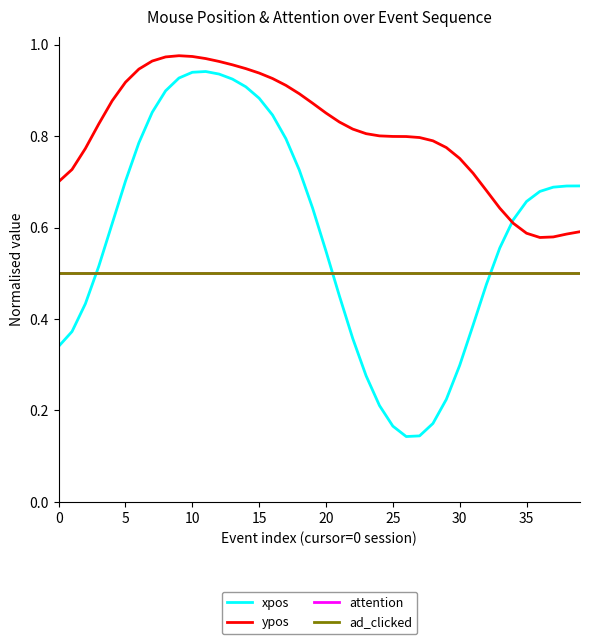

Does the chart display data point markers on the line(s)?

No